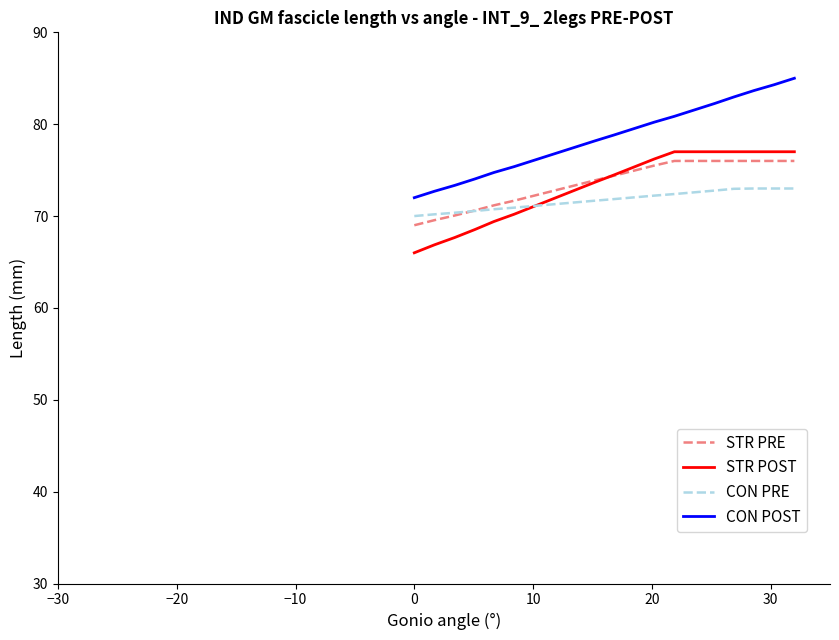

What is the greatest value displayed?

85.0